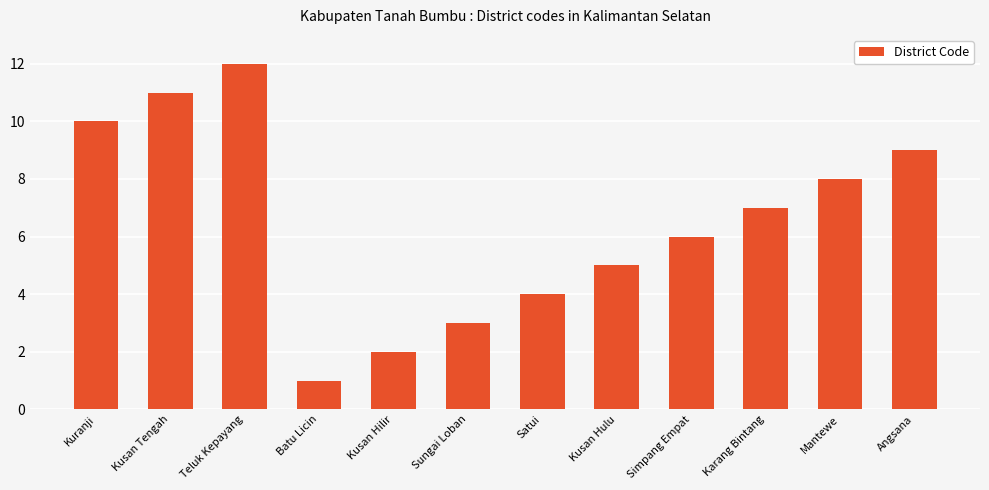

What is the sum of the values at Angsana and Kusan Hulu?

14